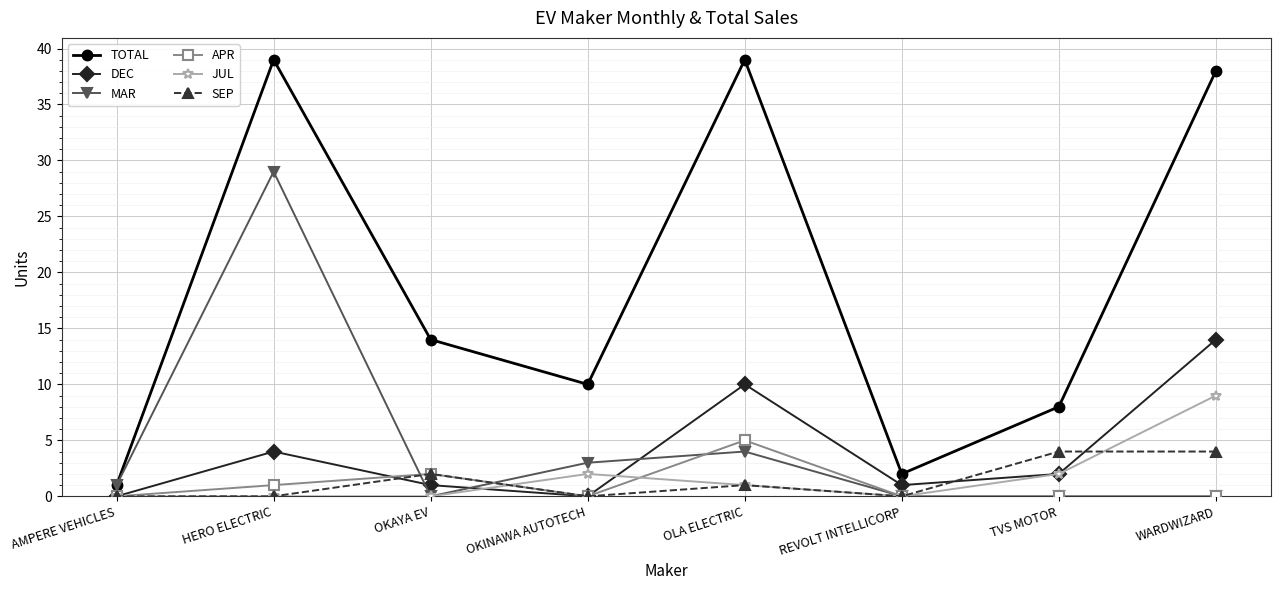

True or false: MAR has more than 0 points higher than both neighbors.

True